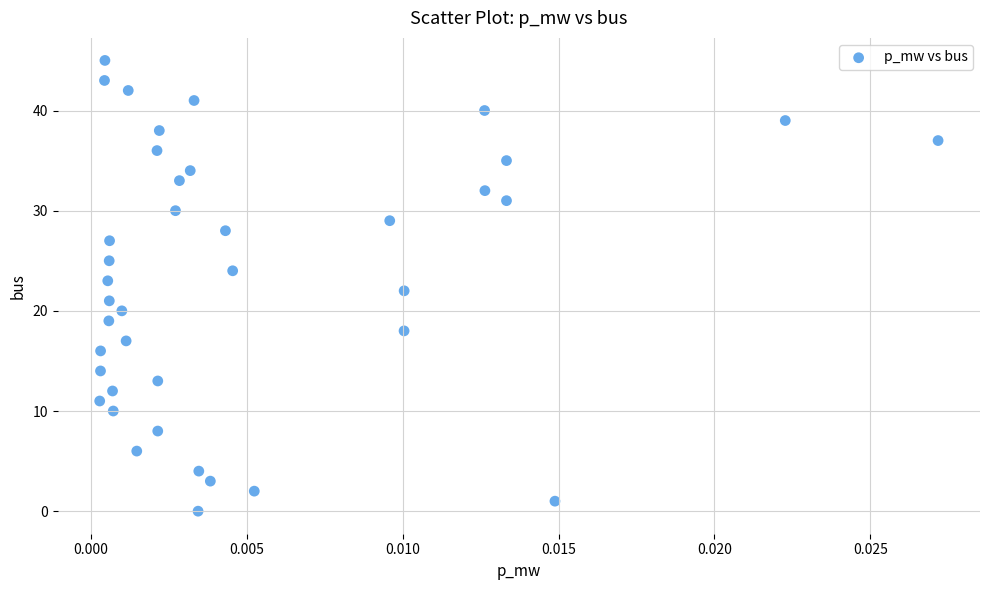

What is the range of Y values (max minus min)?

45